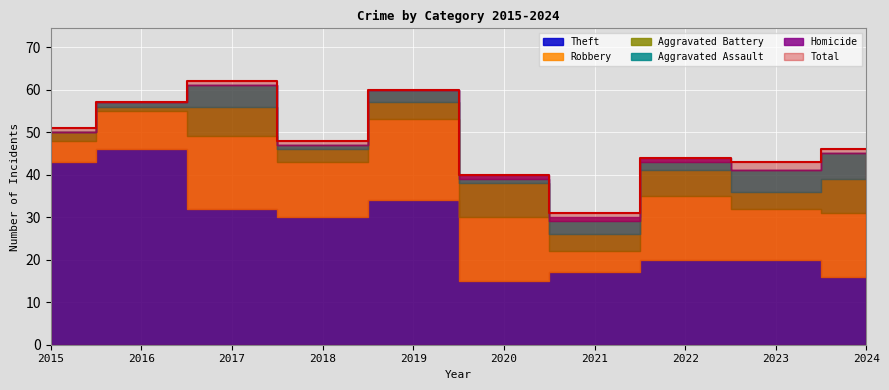

Is it true that Total equals 43 at 2023?

True